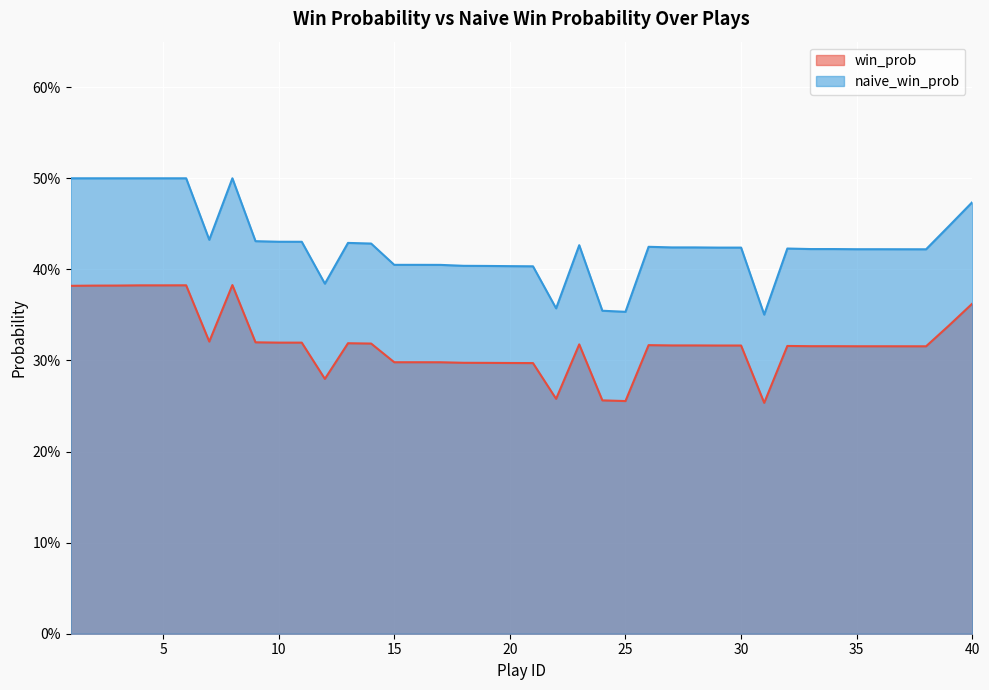

What is the difference between the maximum and second lowest values in the naive_win_prob series?

0.1